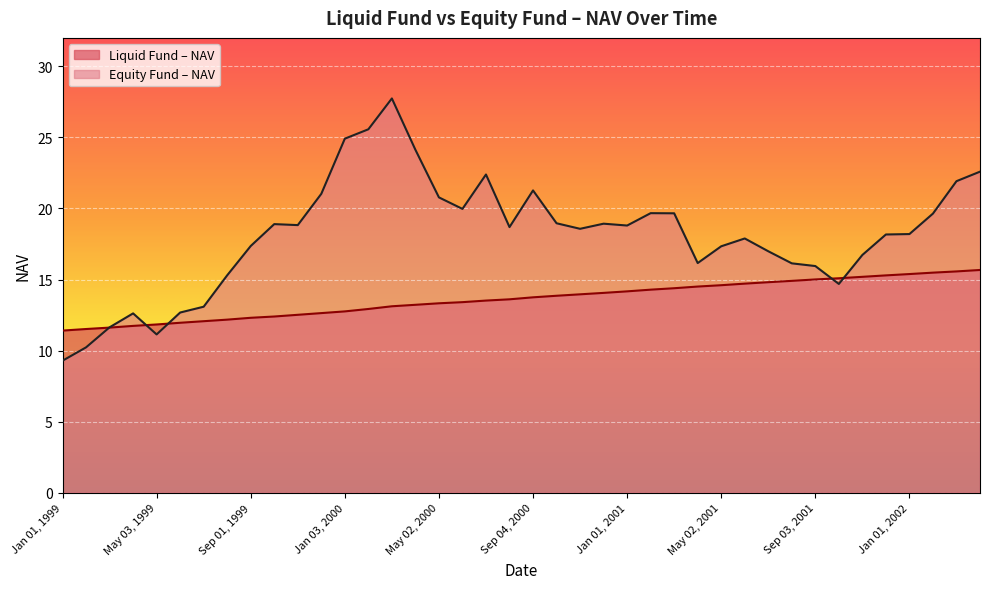

Where does the Liquid Fund – NAV series first go above 13?

Mar 01, 2000